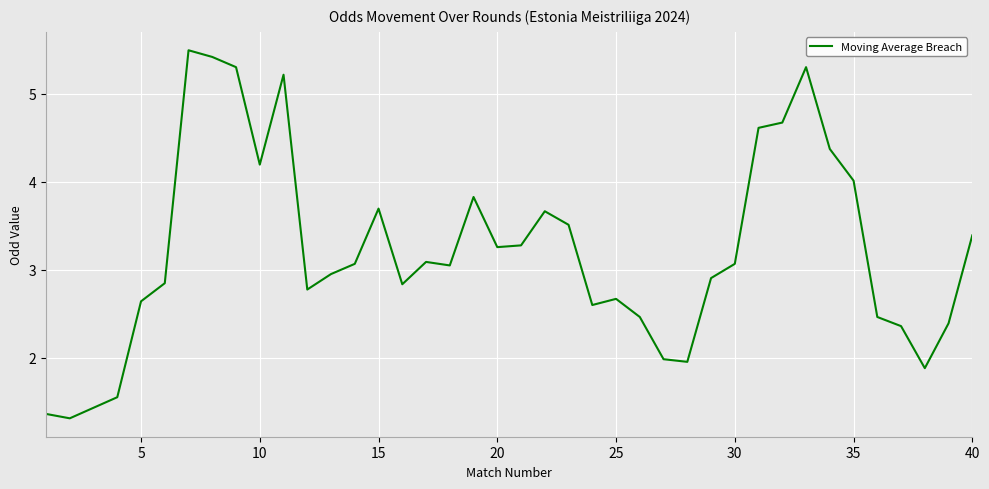

What is the difference between the maximum and minimum values?

4.2